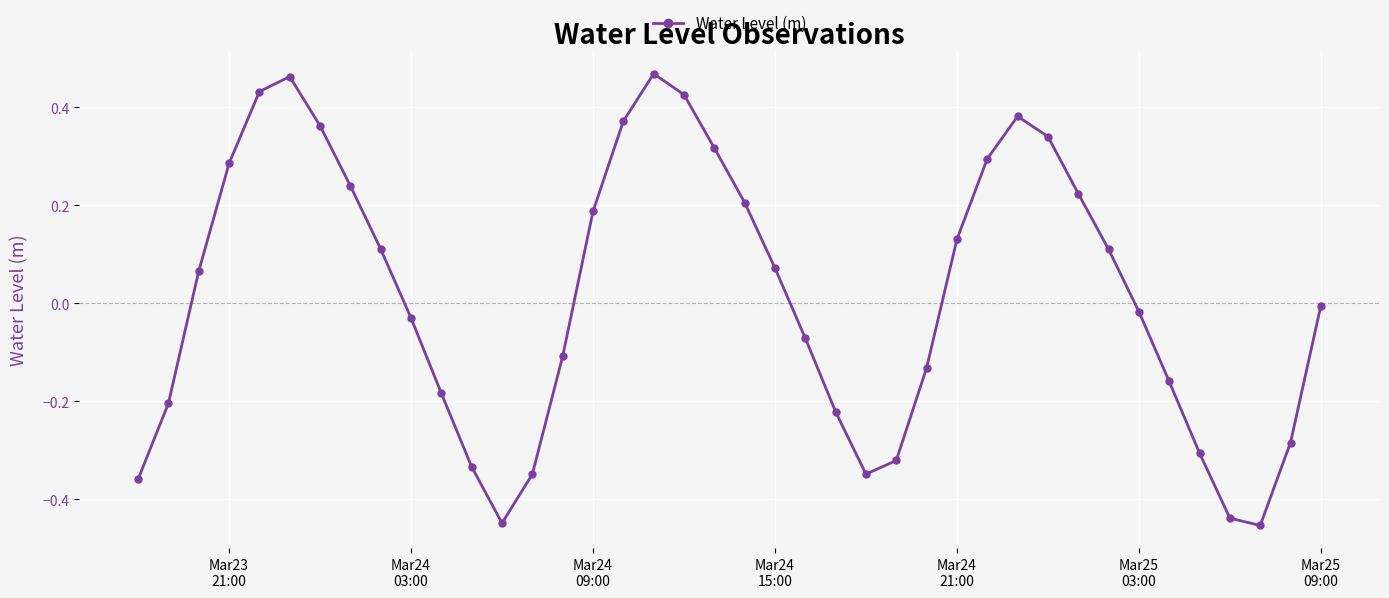

How many interior local peaks (higher than both neighbors) does the data have?

3